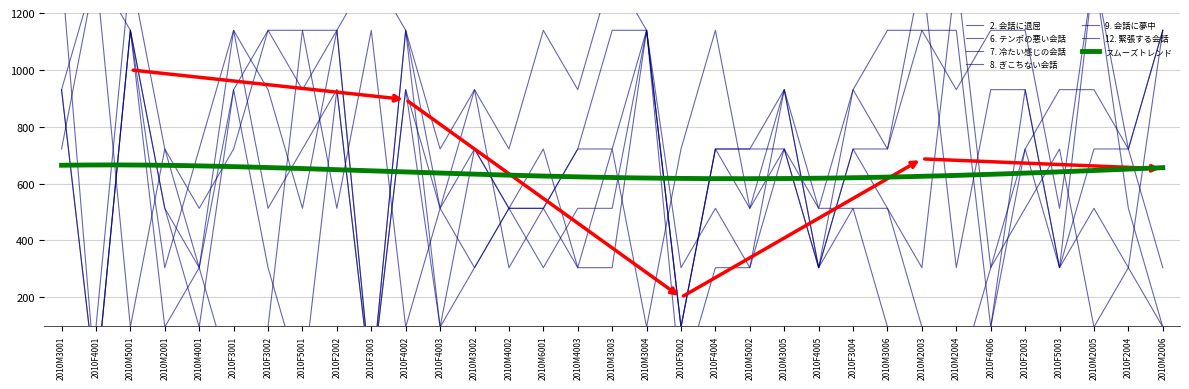

List the series in order of their peak value, highest first.

2. 会話に退屈, 6. テンポの悪い会話, 7. 冷たい感じの会話, 8. ぎこちない会話, 9. 会話に夢中, 12. 緊張する会話